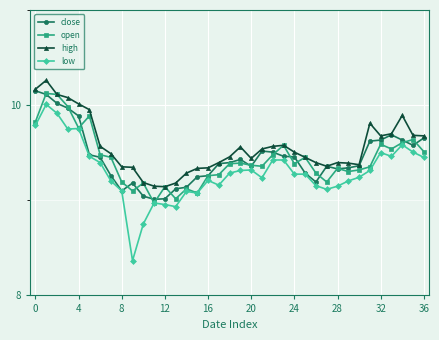

Which series has the largest range (max minus min)?

low